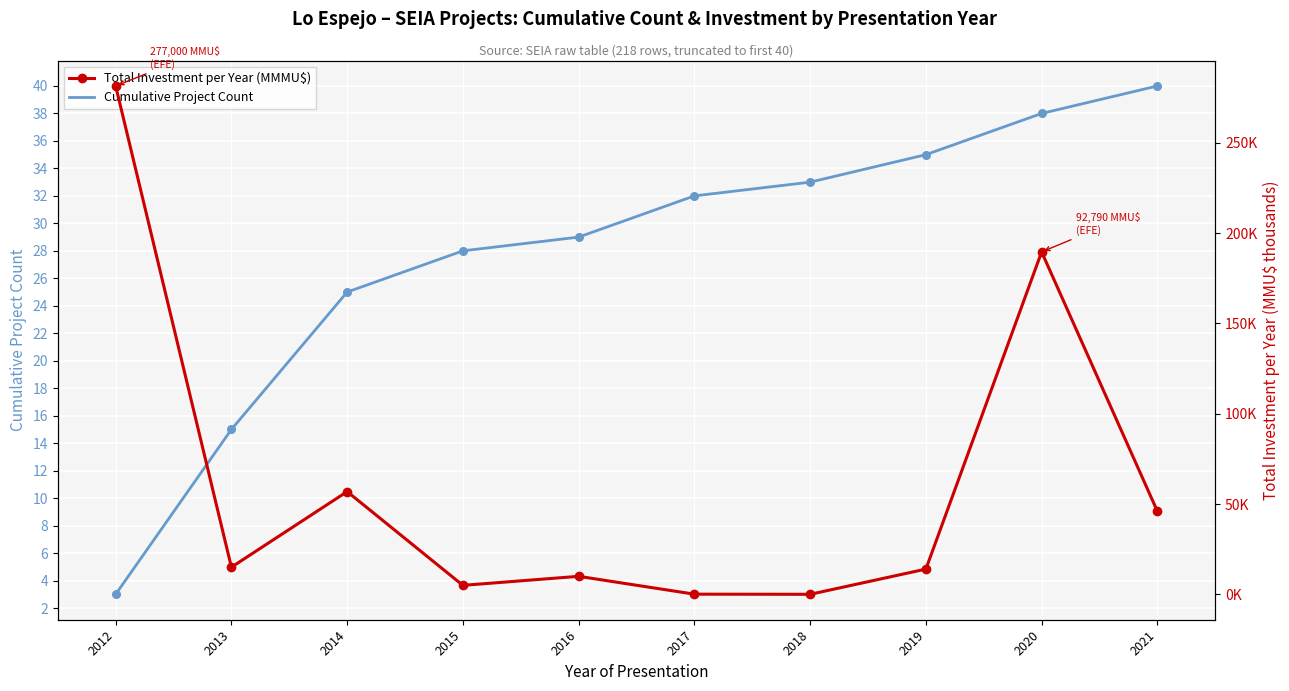

At which category is the sum across all series the highest?

2012